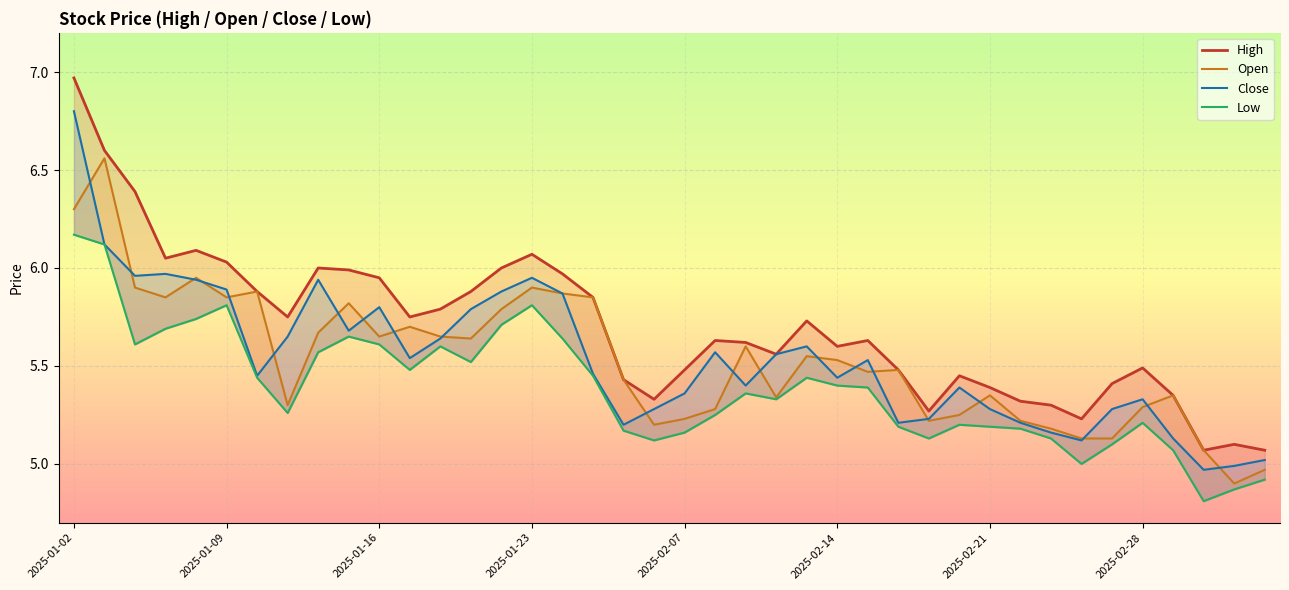

What is the value of the Open point at the 34th from the left?

5.1